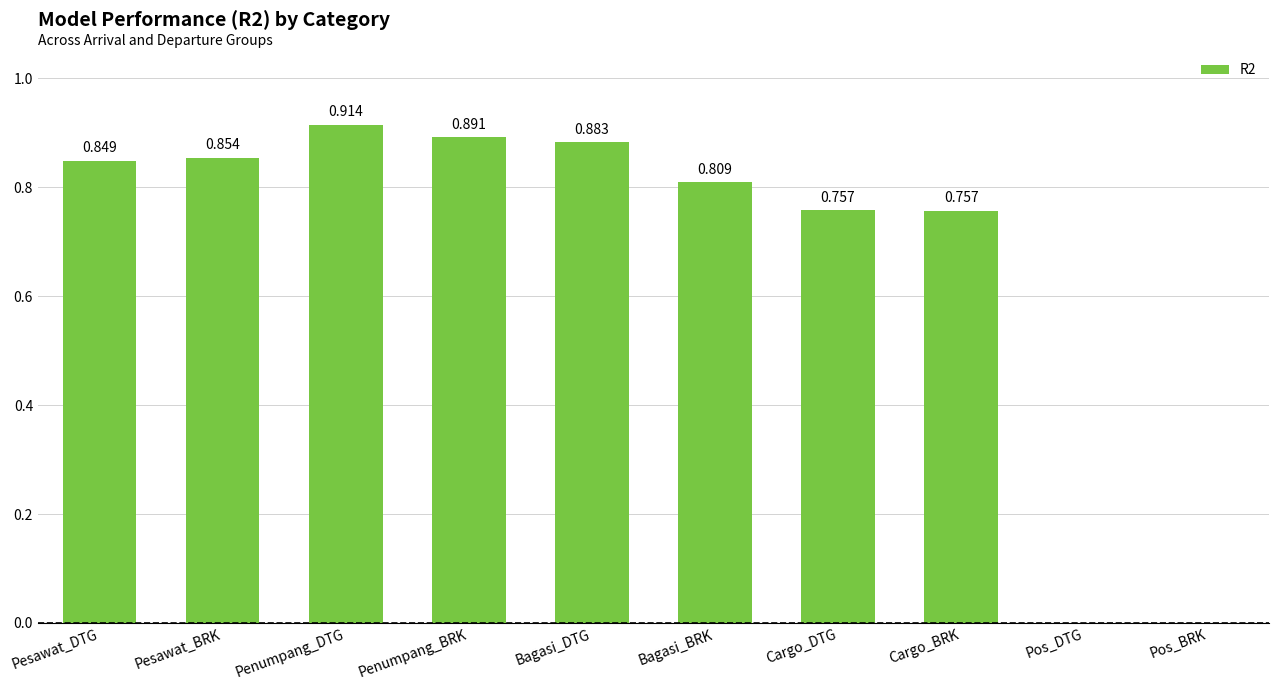

The chart shows a value of 1.4 at Penumpang_BRK. True or false?

False